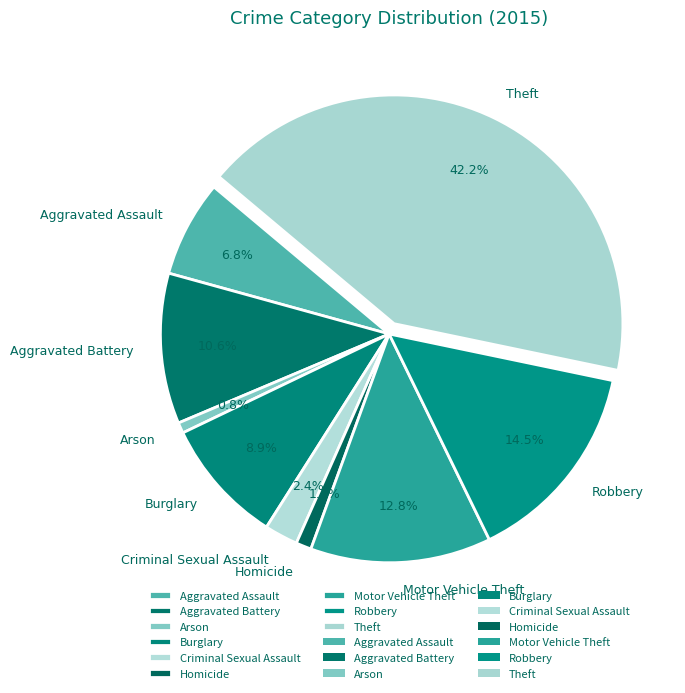

True or false: Theft accounts for 55% of the total.

False